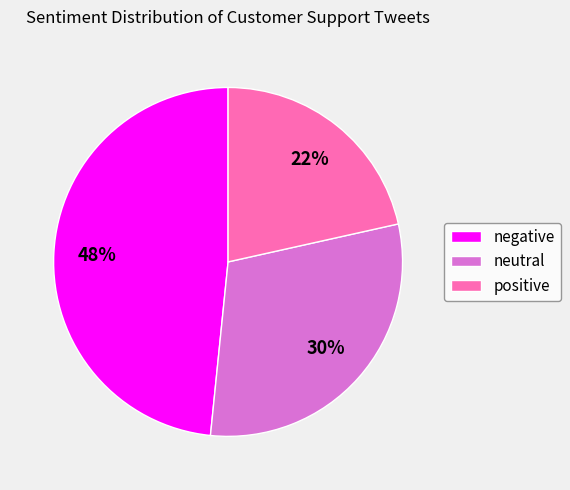

What is the largest slice in the pie chart?

negative